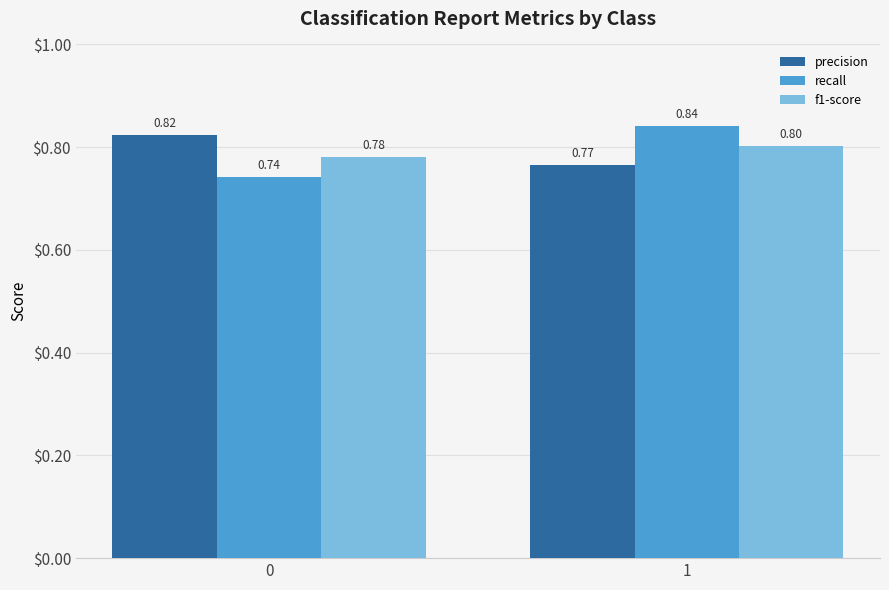

At 1, list the series in order from largest to smallest.

recall, f1-score, precision